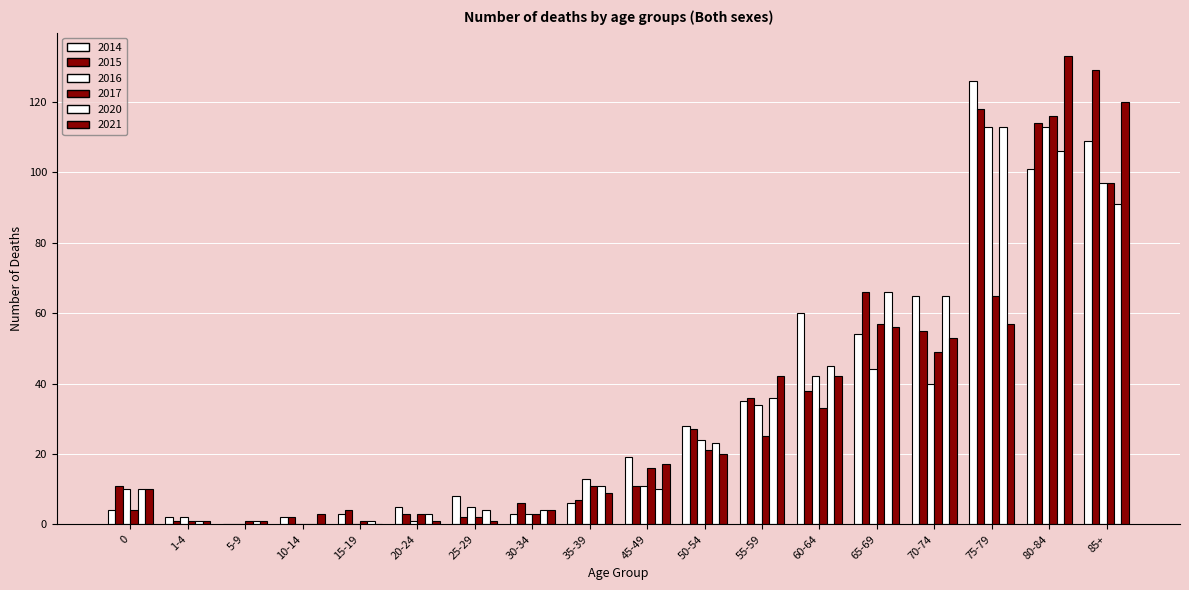

How many distinct data groups are displayed?

6